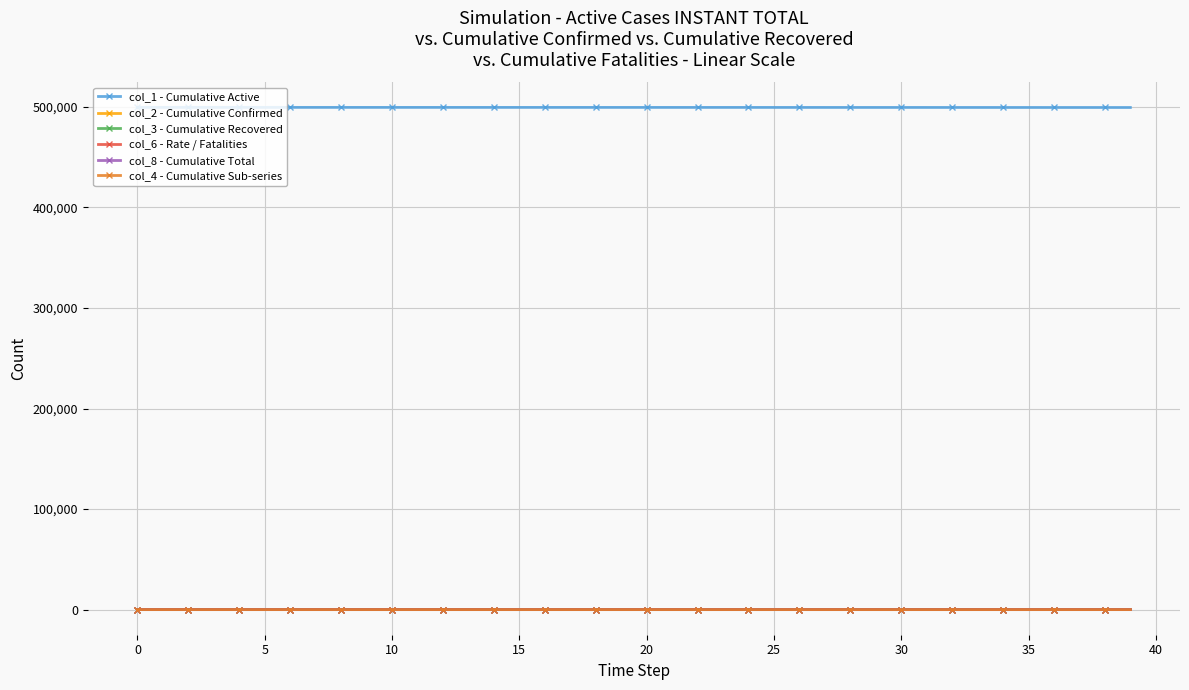

True or false: col_1 - Cumulative Active and col_4 - Cumulative Sub-series cross at least once.

False